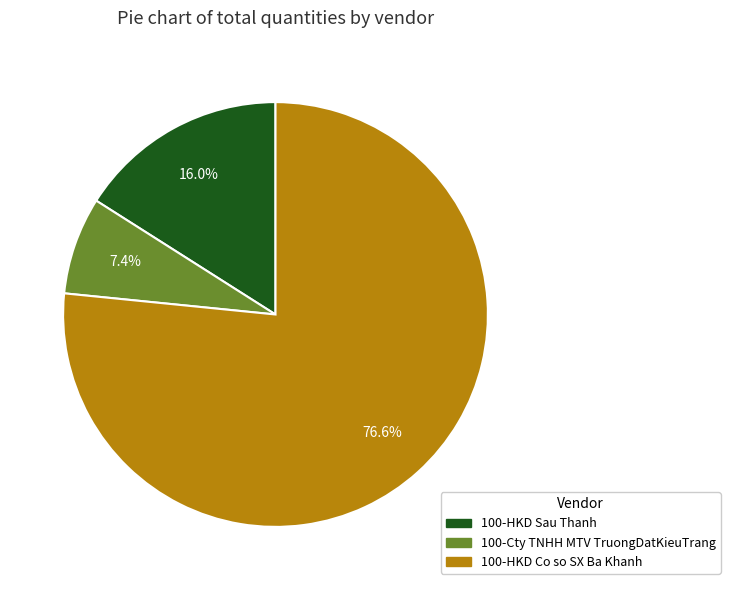

To the nearest percent, what is the difference between the largest and smallest slice percentages?

69%